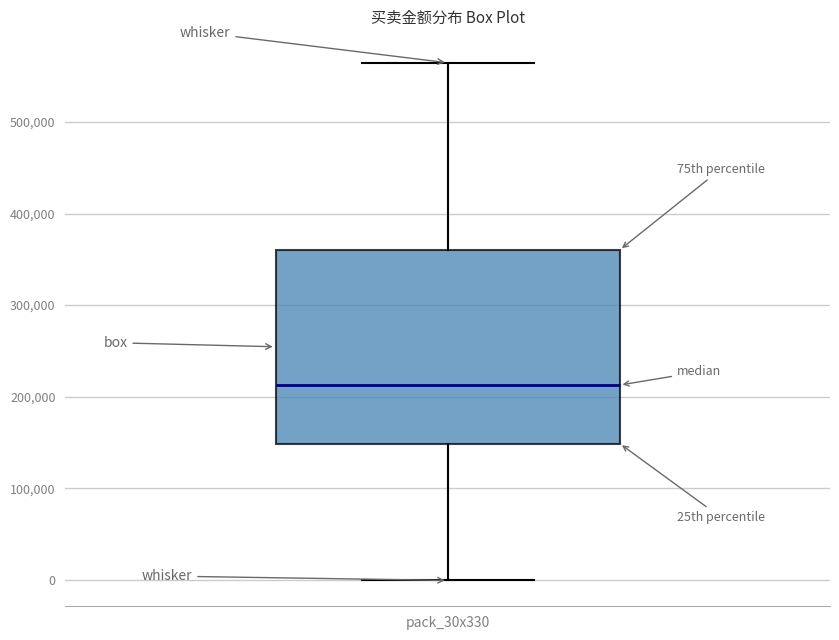

Read this box plot against the y-axis: the position of the median line, the range covered by the box, and the ends of both whiskers. The values are not printed on the chart, so give them approximately, as read against the axis.

median 210000, box 150000 to 360000, whiskers 0 to 560000